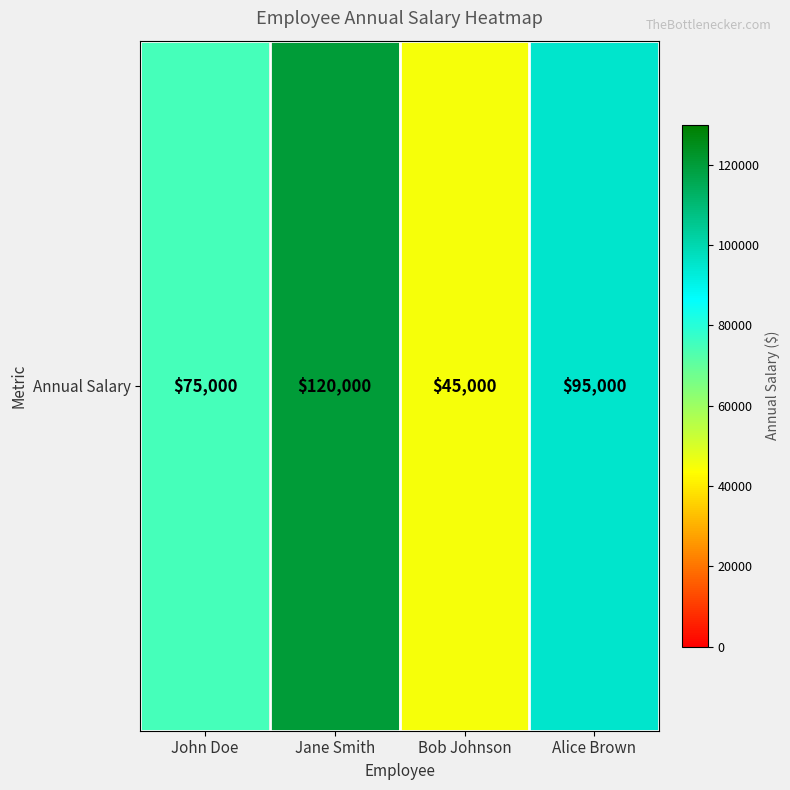

What is the difference between the maximum and second lowest values?

45000